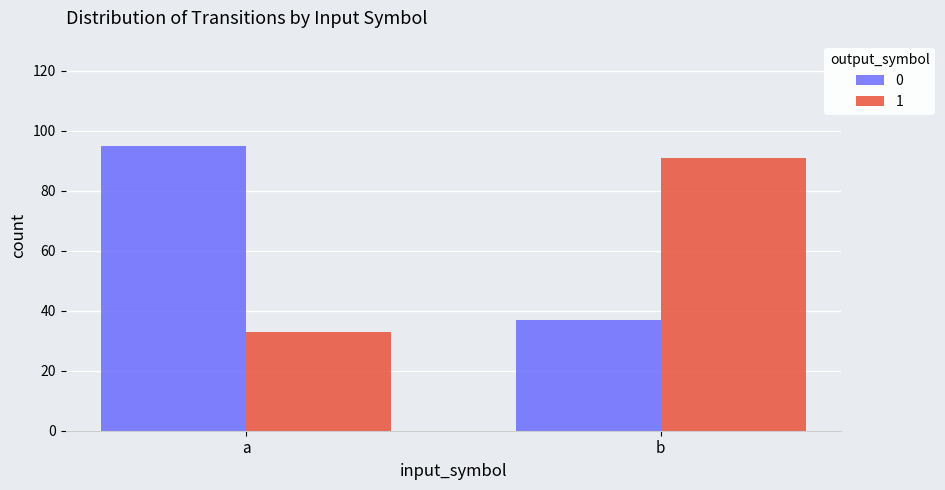

What is the average value of the 0 series?

66